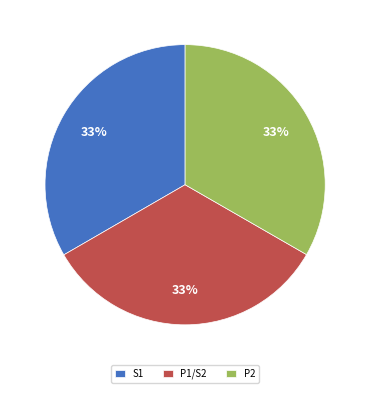

What is the ratio of the value at S1 to the value at P2?

1.0